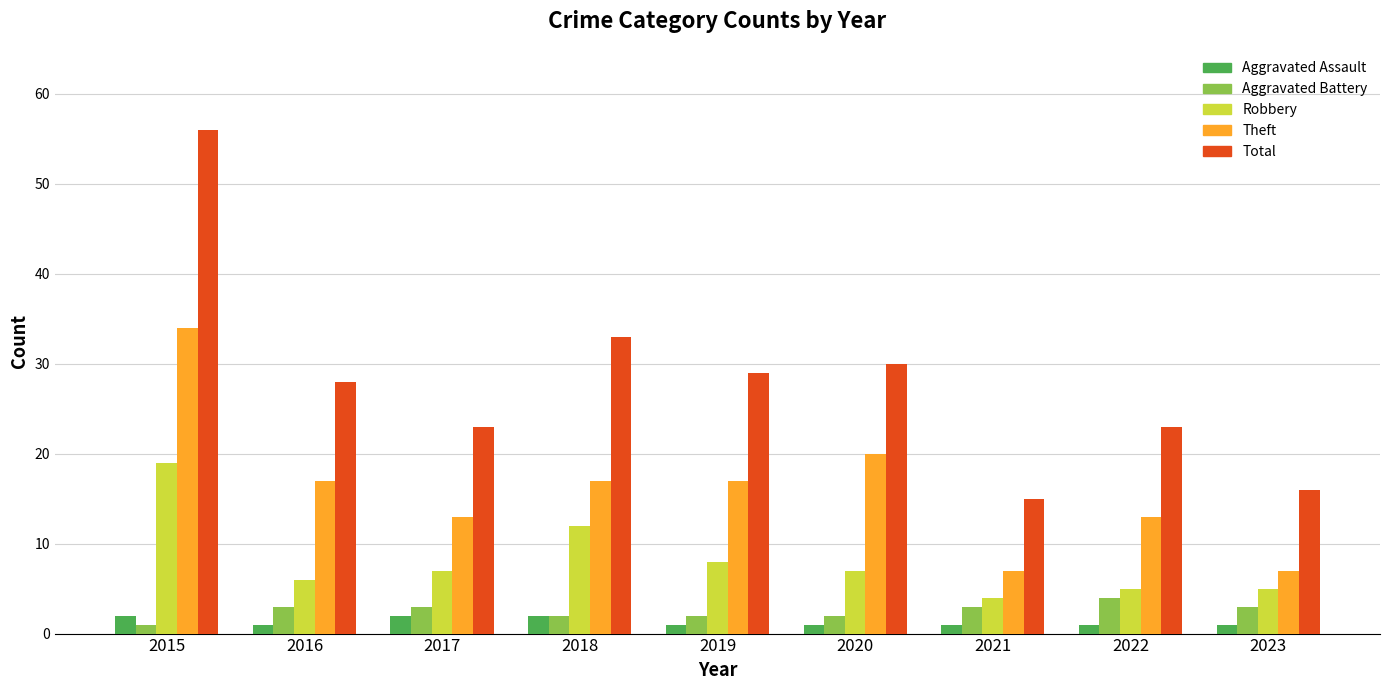

At which label does Robbery reach its minimum?

2021